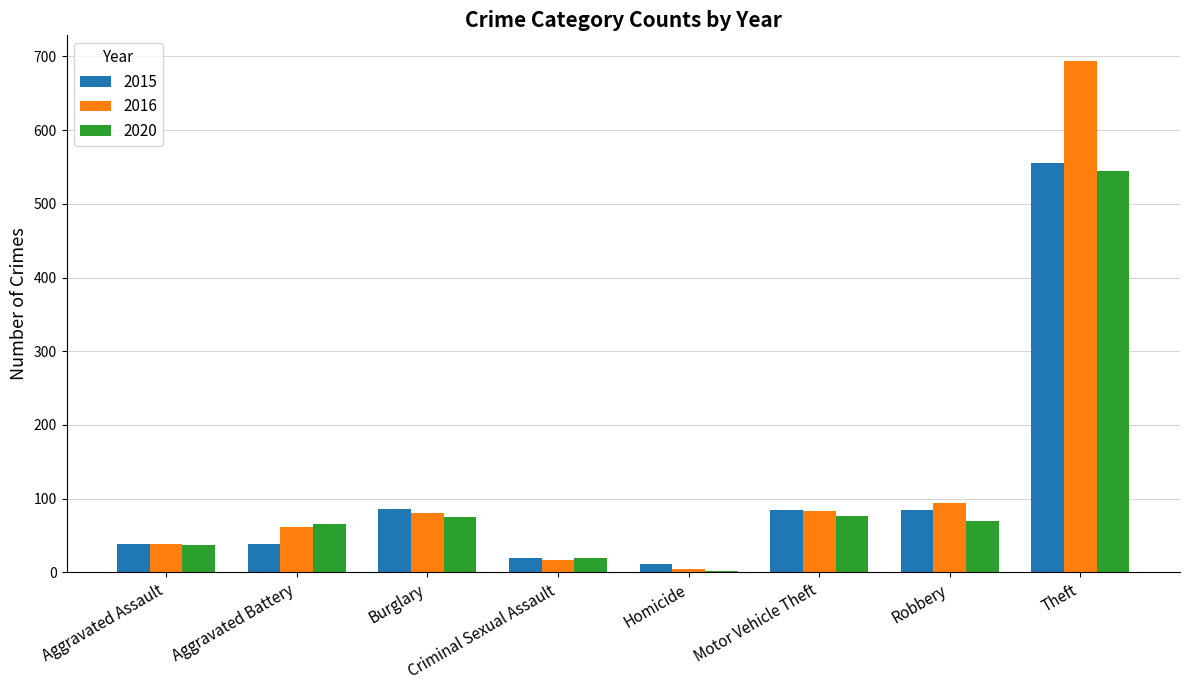

How many distinct data groups are displayed?

3